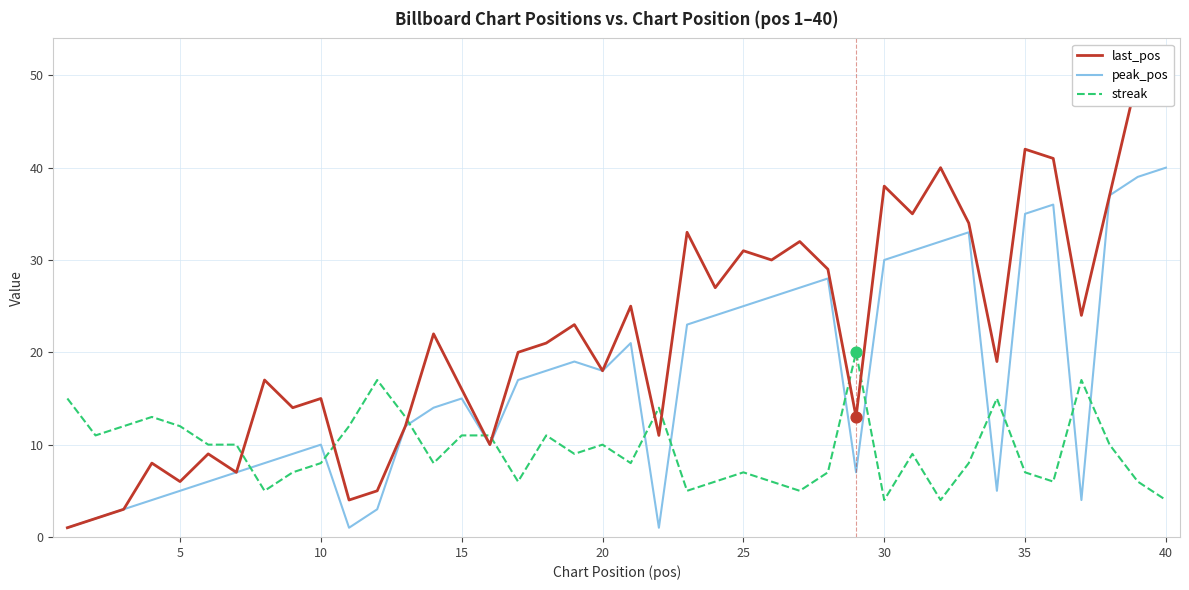

Which series reaches the maximum Y coordinate?

last_pos